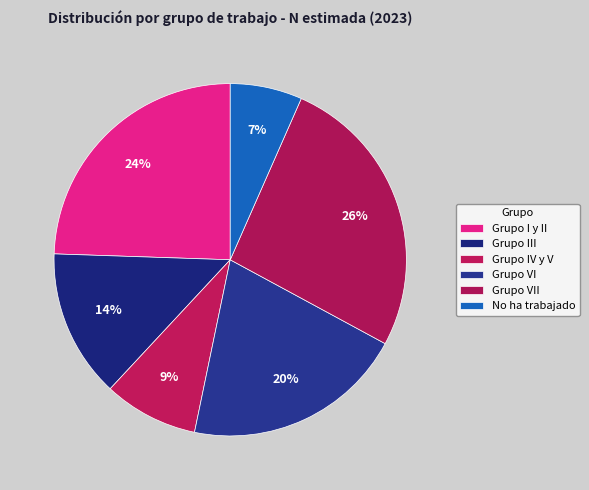

Which has a higher value, No ha trabajado or Grupo VII?

Grupo VII